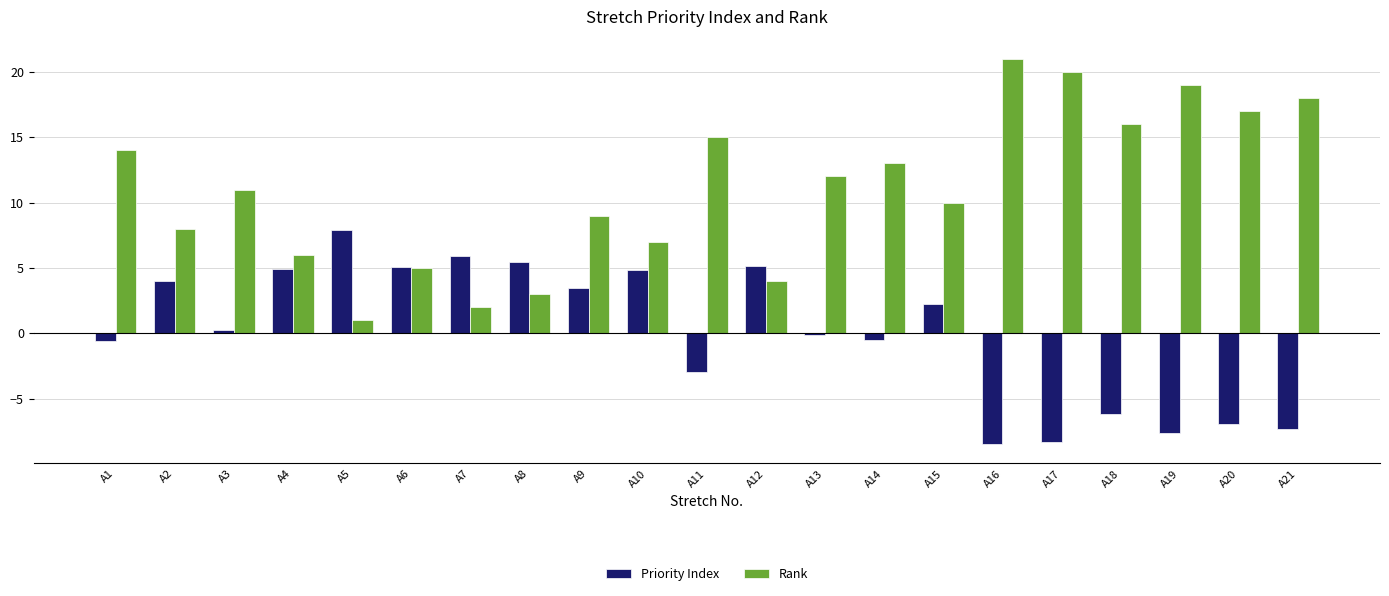

Between A3 and A15, which series saw the biggest shift?

Priority Index